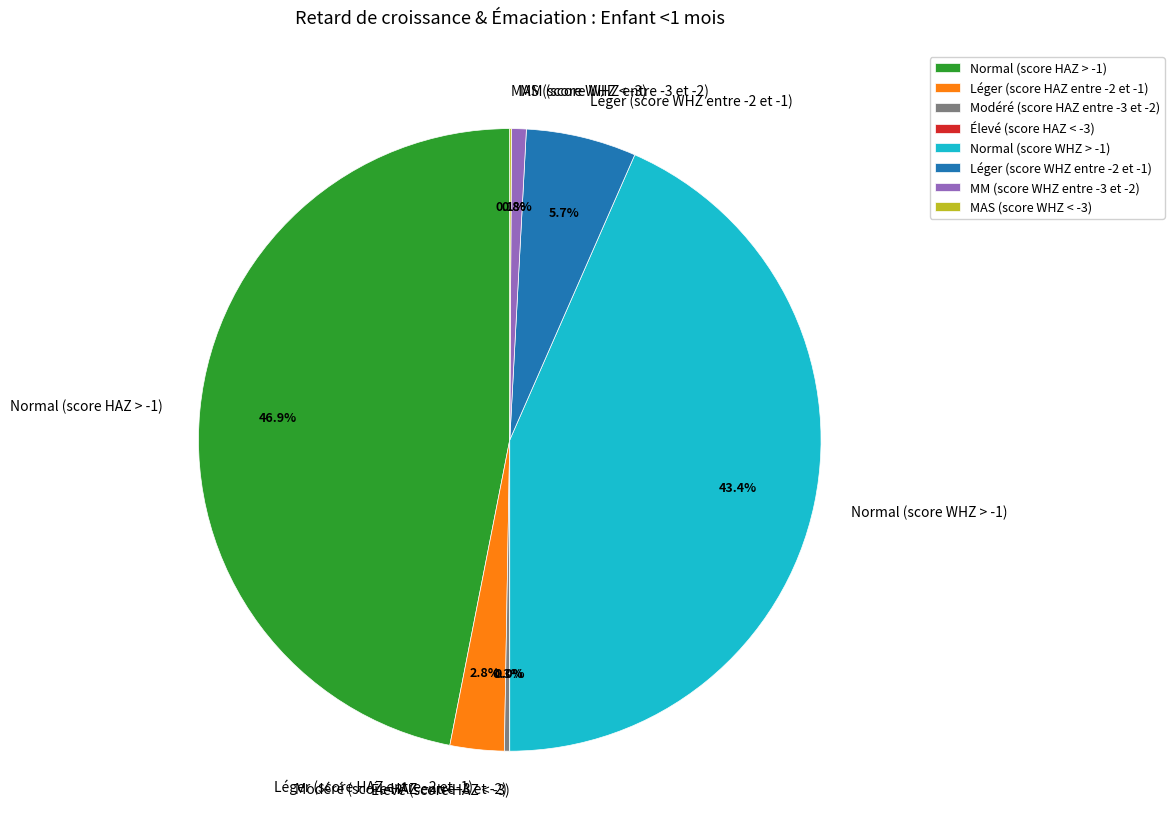

To the nearest percent, what is the difference between the largest and smallest slice percentages?

47%